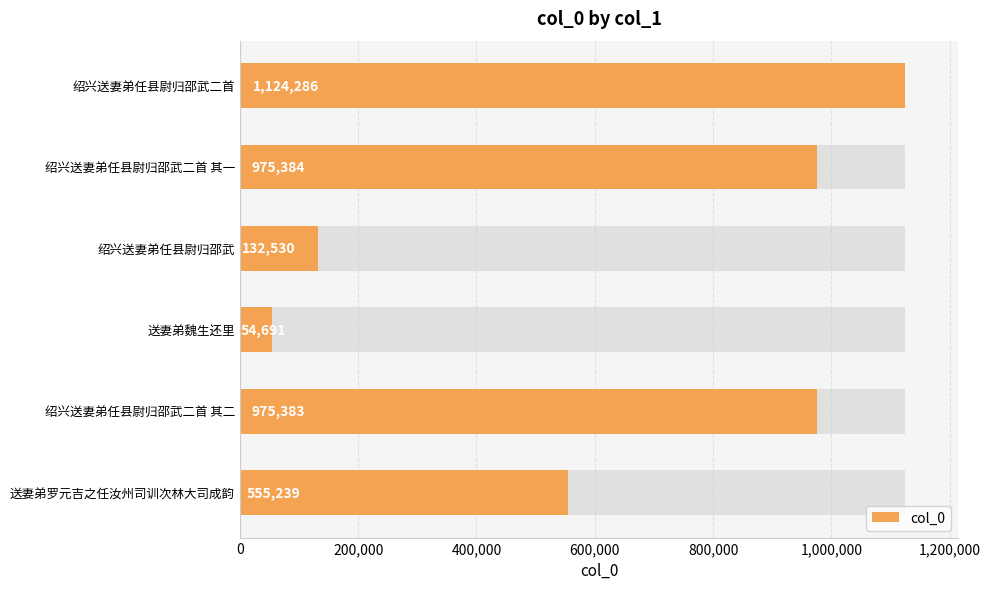

What is the maximum value shown in the chart?

1124286